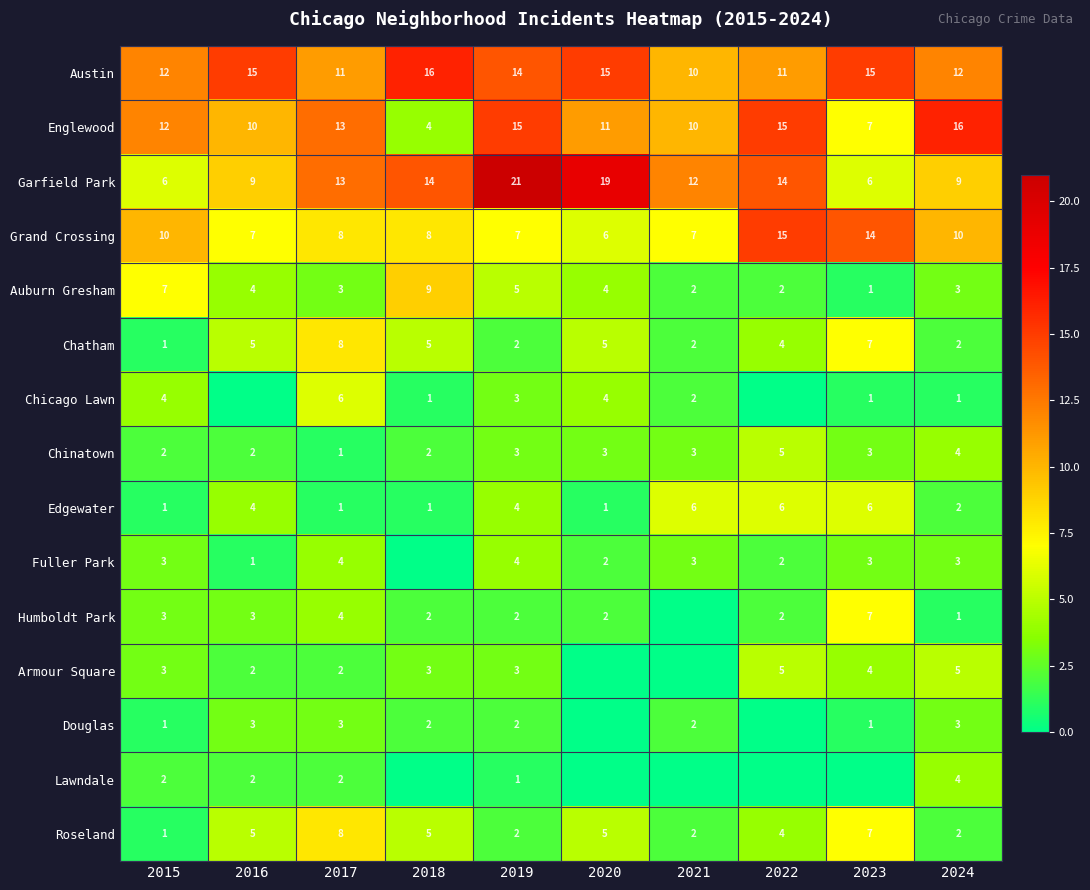

How many distinct data groups are displayed?

15